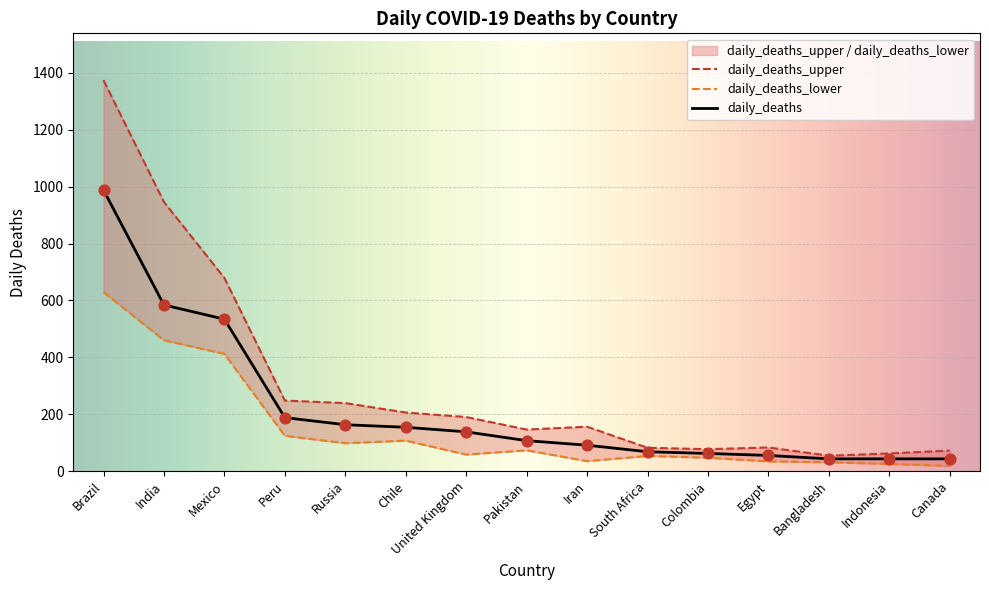

At how many categories does at least one series exceed 865?

2